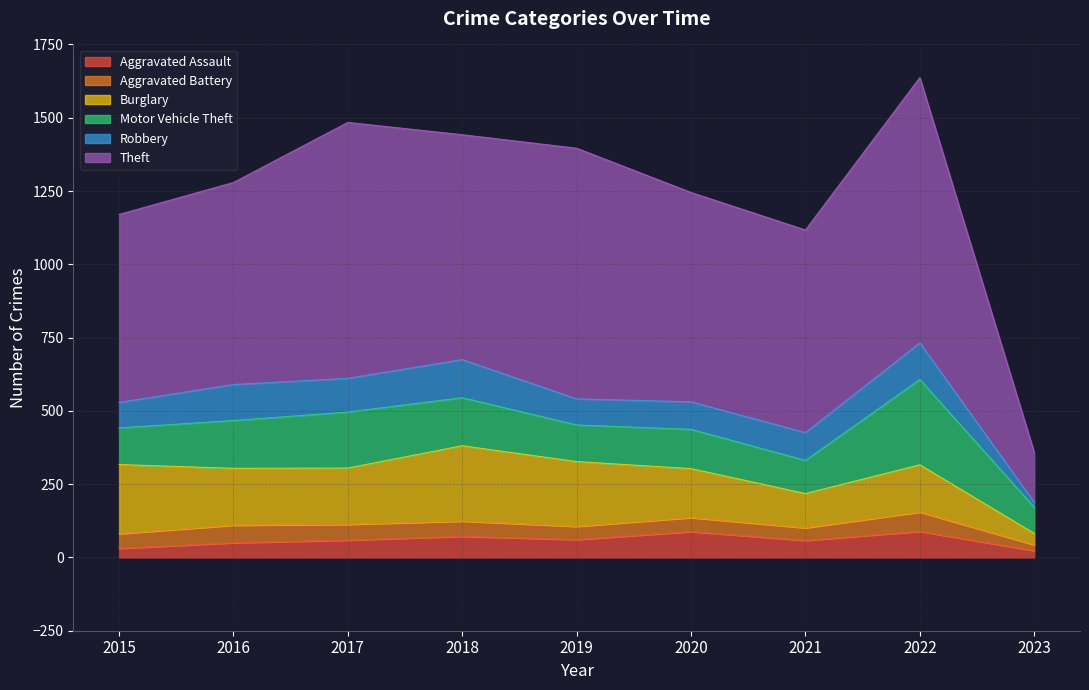

What is the value of the Motor Vehicle Theft point at the 7th from the left?

113